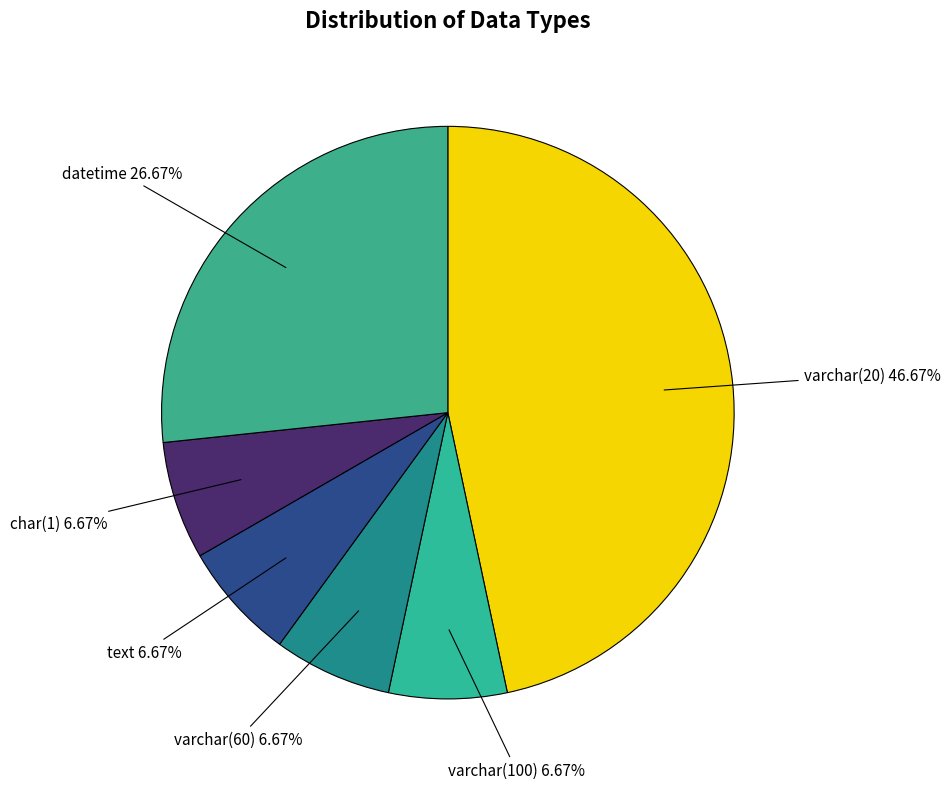

Count the number of slices in the pie.

6